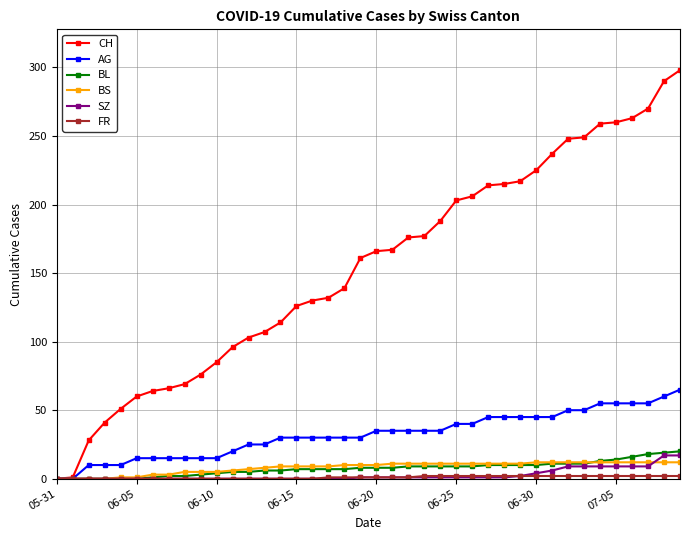

Which series has the largest total across all categories?

CH